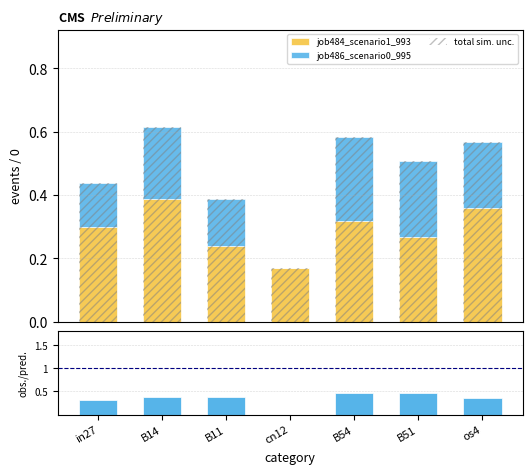

Is the value of total sim. unc. at B14 greater than the value of job486_scenario0_995 at B11?

Yes